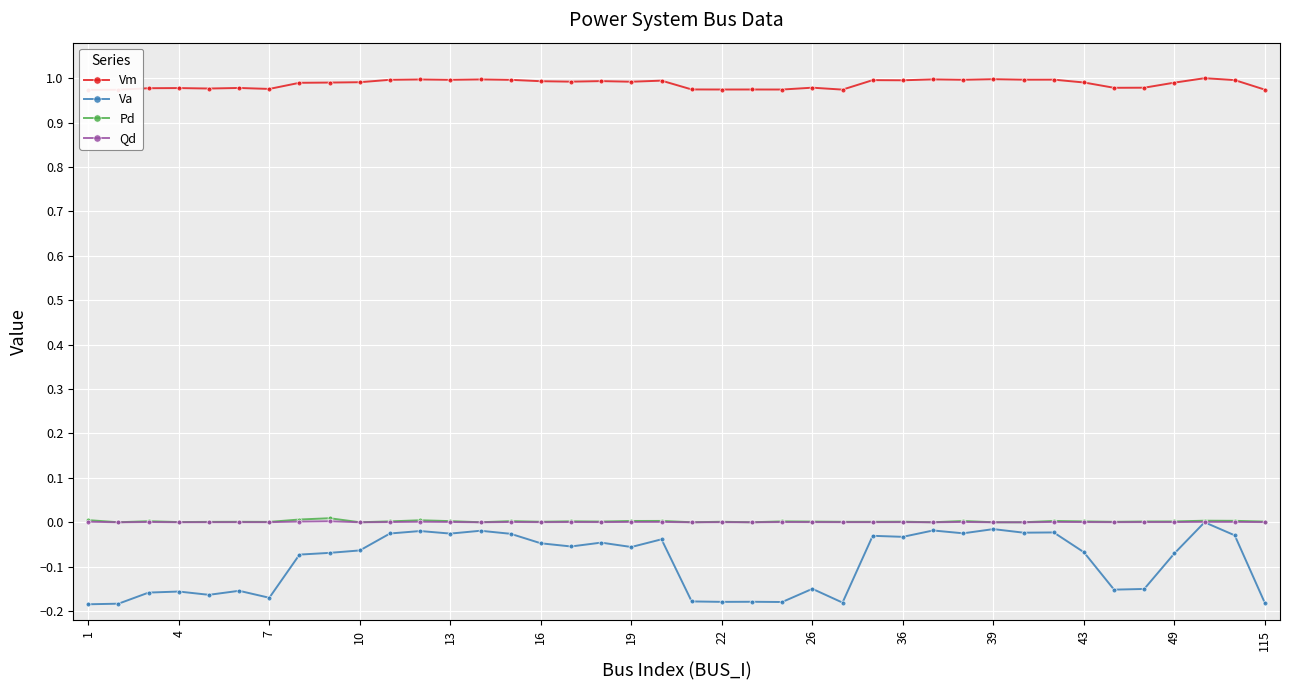

True or false: Pd has more than 1 interior local peaks.

True